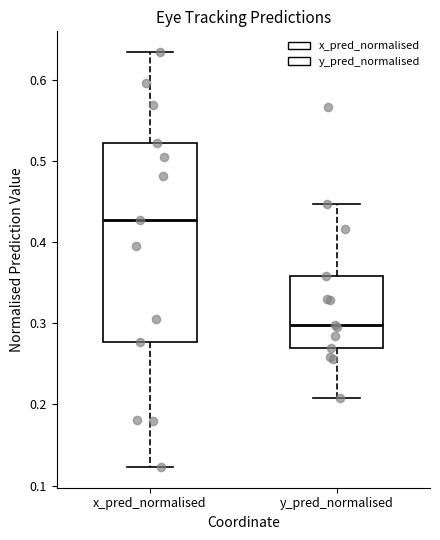

Which box's median line is the highest?

x_pred_normalised